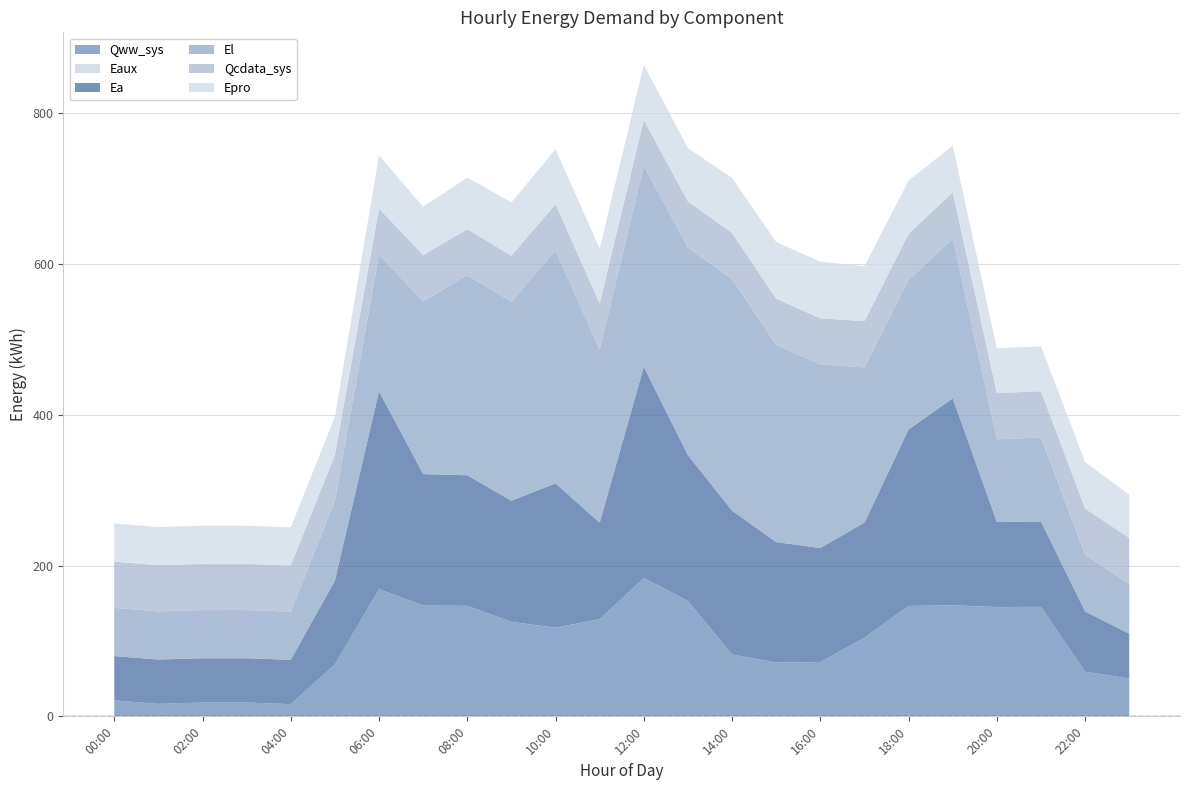

Does the chart have visible grid lines?

Yes